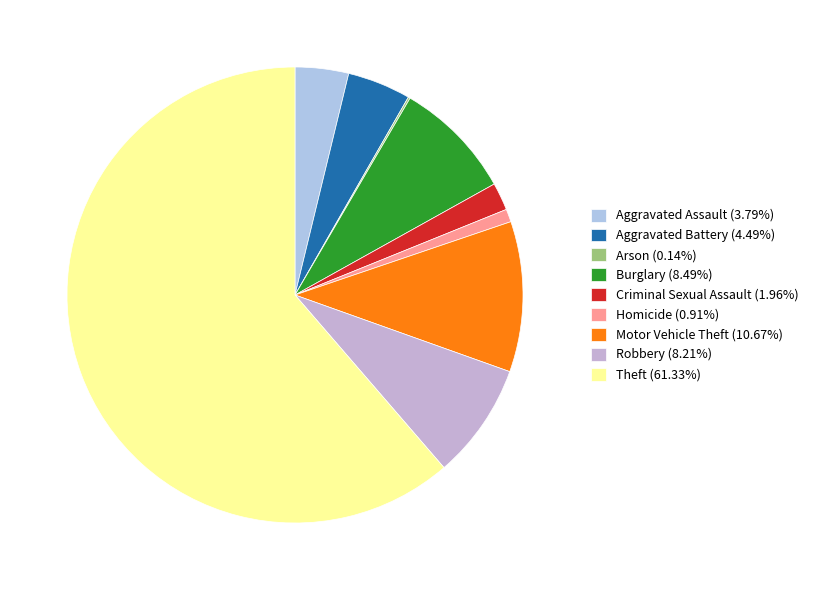

Is it true that Robbery is 15% of the pie?

False